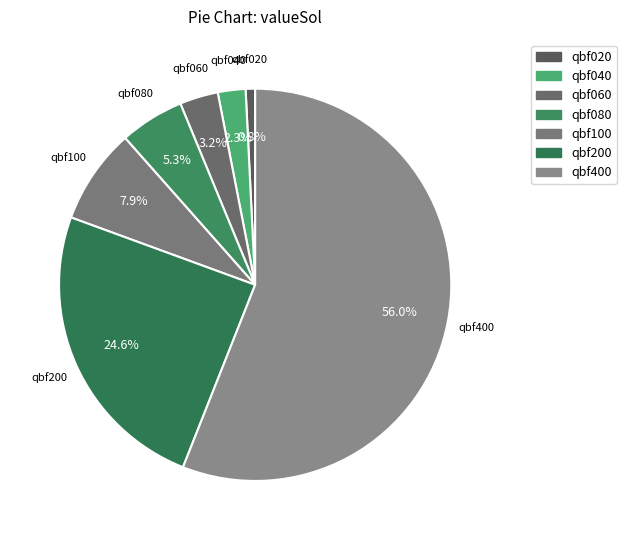

Which category has the biggest portion of the pie?

qbf400